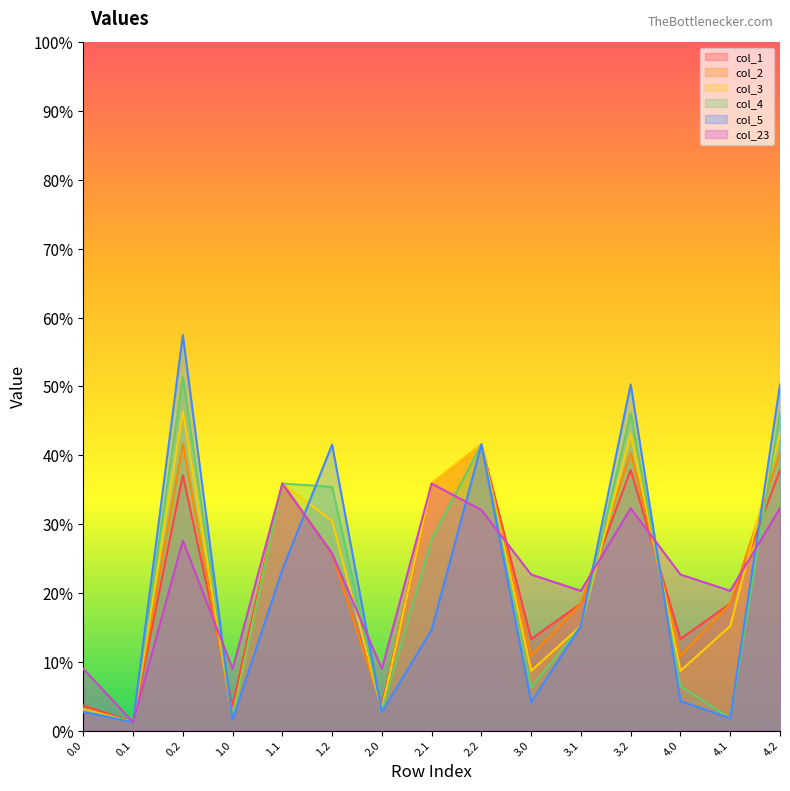

What are all the series names shown in the legend?

col_1, col_2, col_3, col_4, col_5, col_23